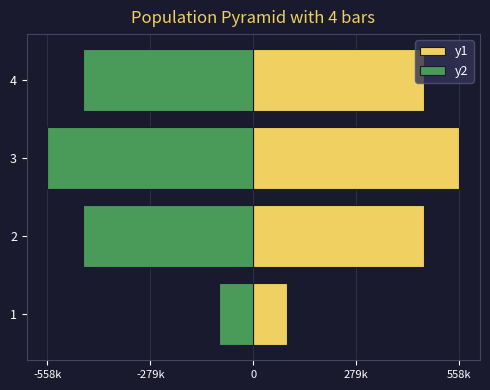

The y1 series shows 91952.0 at 1. True or false?

True